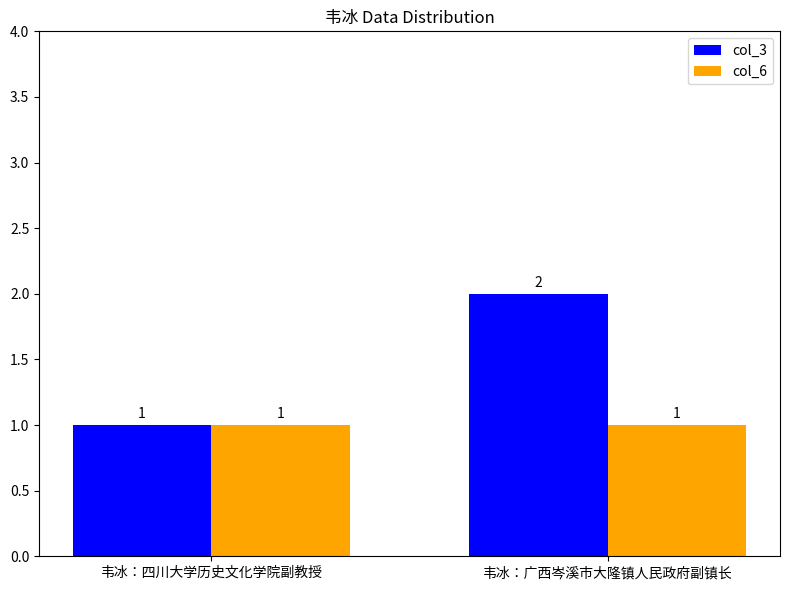

List the series in order of their peak value, highest first.

col_3, col_6